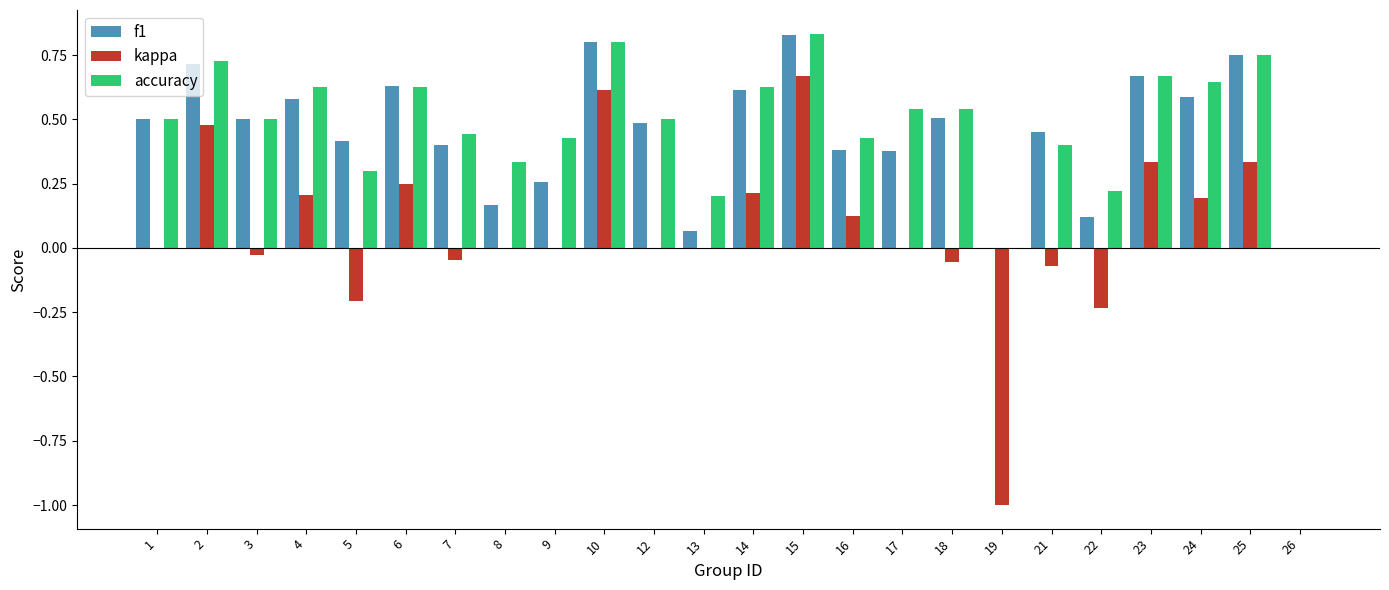

Is the value of accuracy at 26 greater than the value of f1 at 18?

No